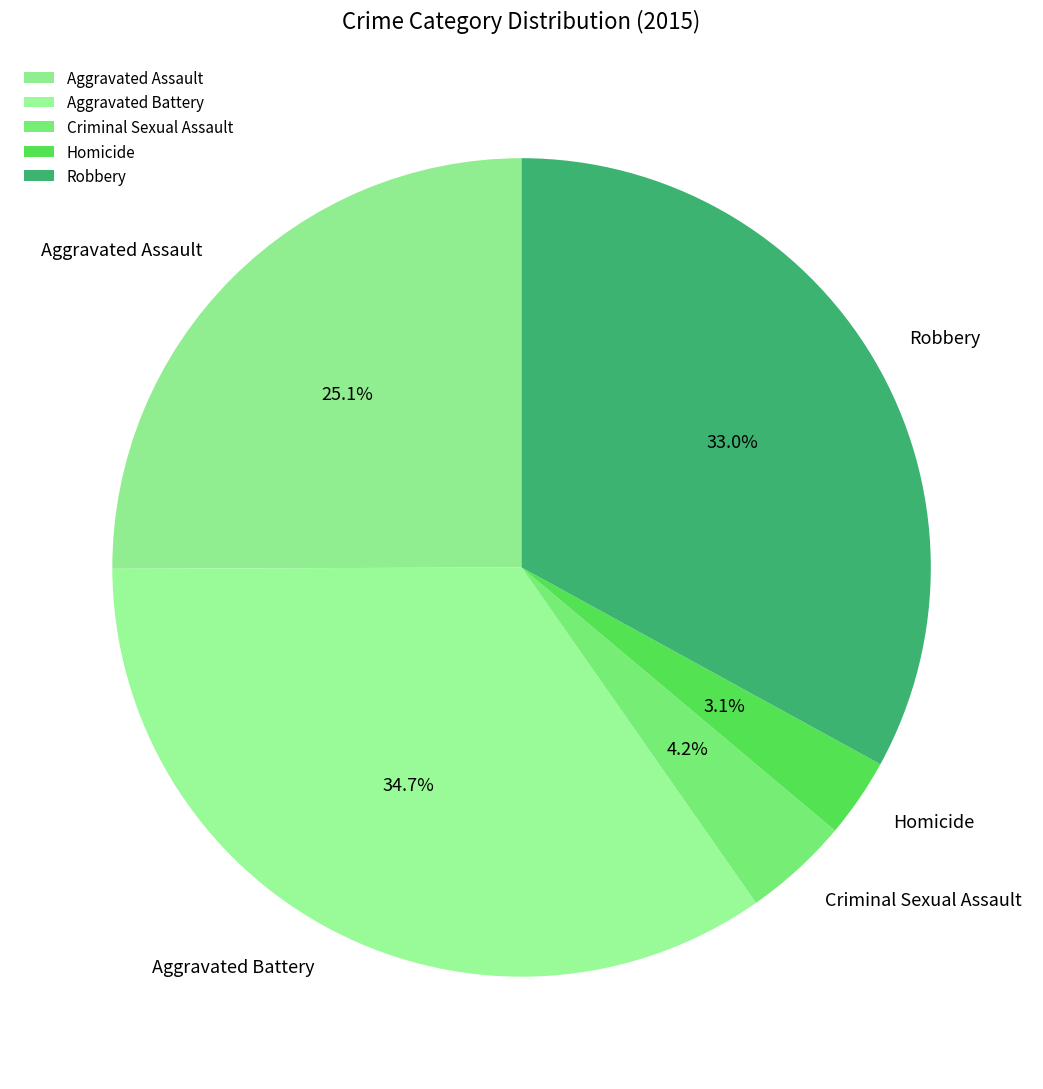

To the nearest percent, what portion does Criminal Sexual Assault represent?

4%